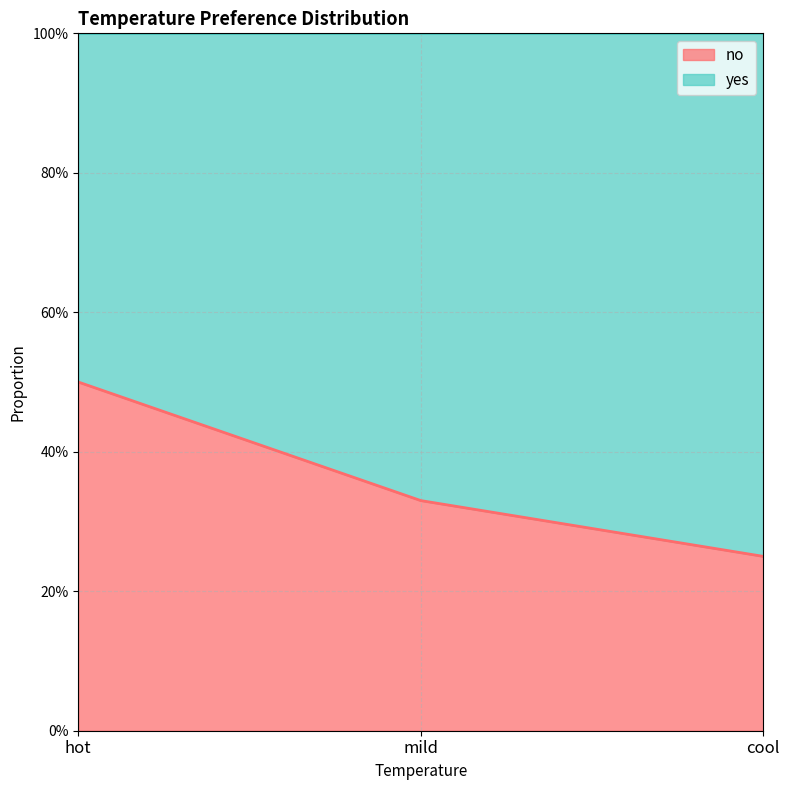

Rank the categories by value from lowest to highest.

cool, mild, hot